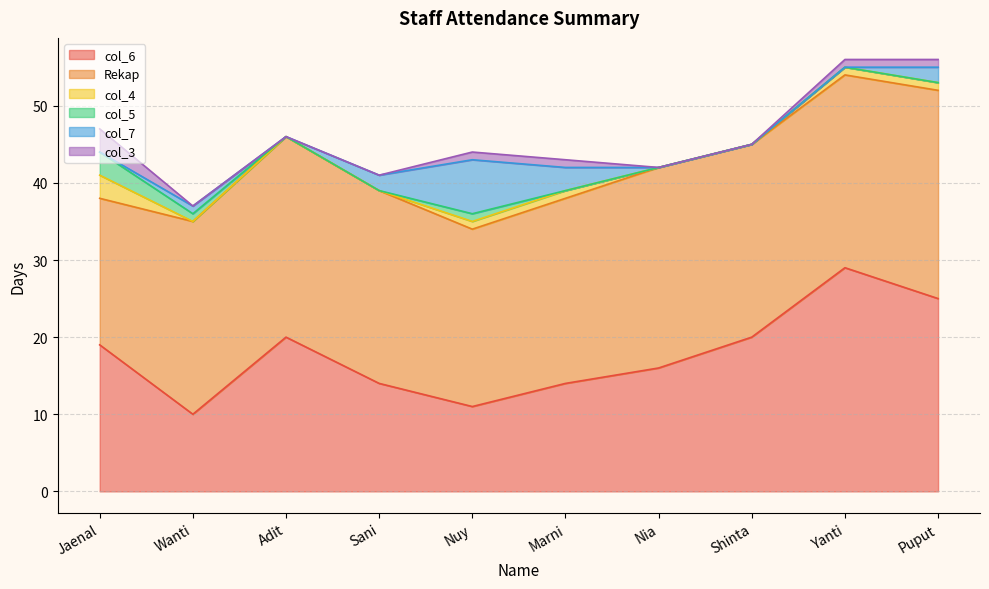

Where does the col_3 series first go above 1?

Jaenal